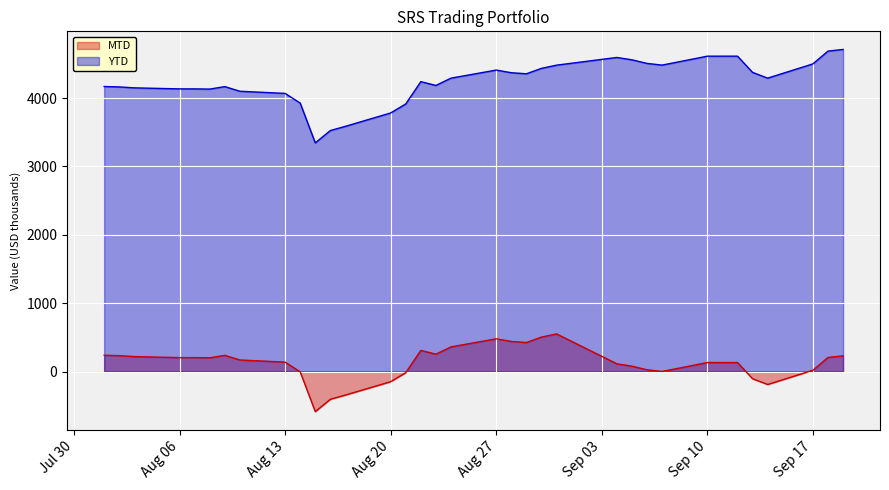

What is the value of the YTD point at the 15th from the left?

3914.2